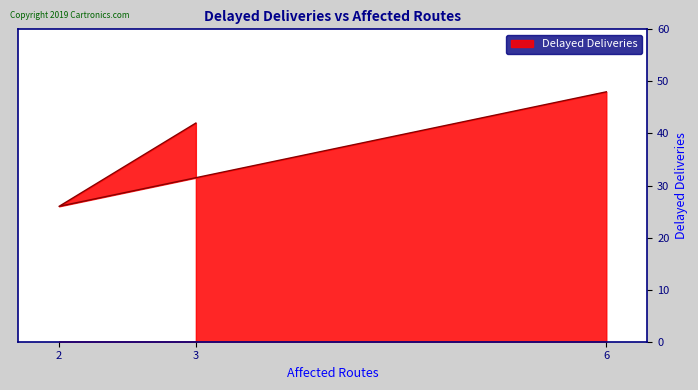

Count the values in the range 26 to 48.

3